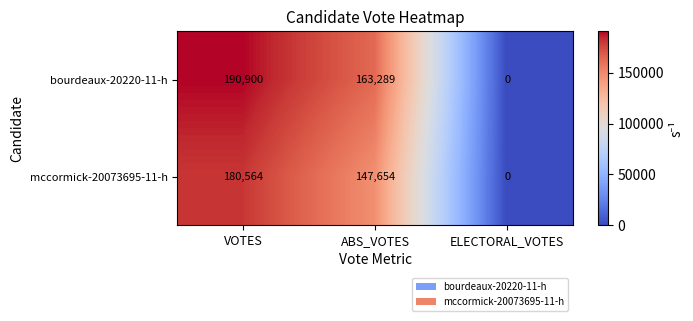

Rank the series by their average value, from highest to lowest.

bourdeaux-20220-11-h, mccormick-20073695-11-h